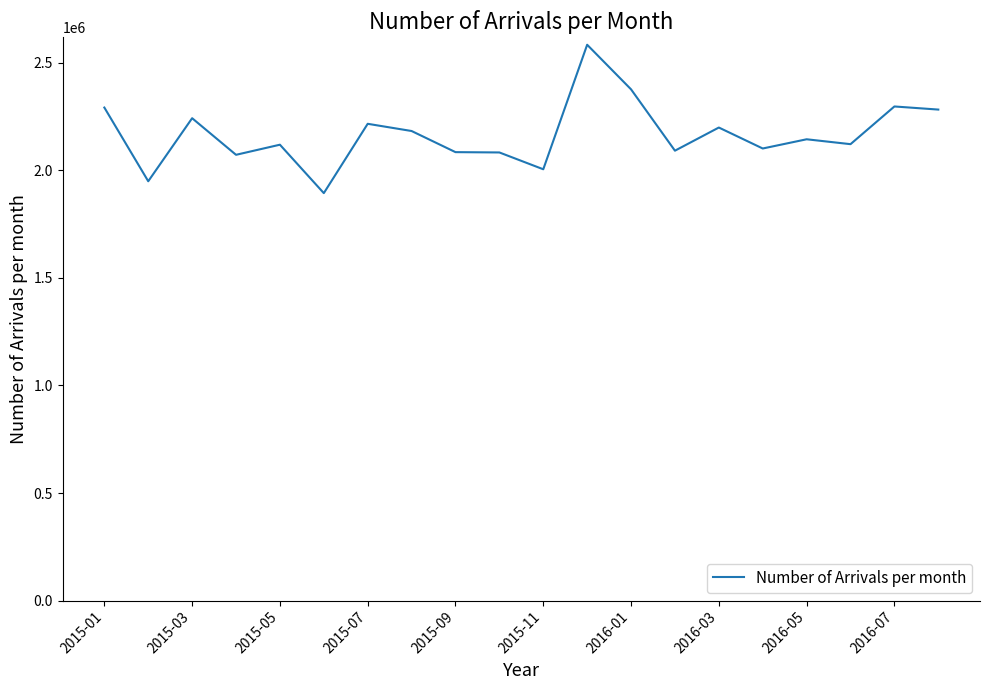

What is the difference between the second highest and minimum values?

482374